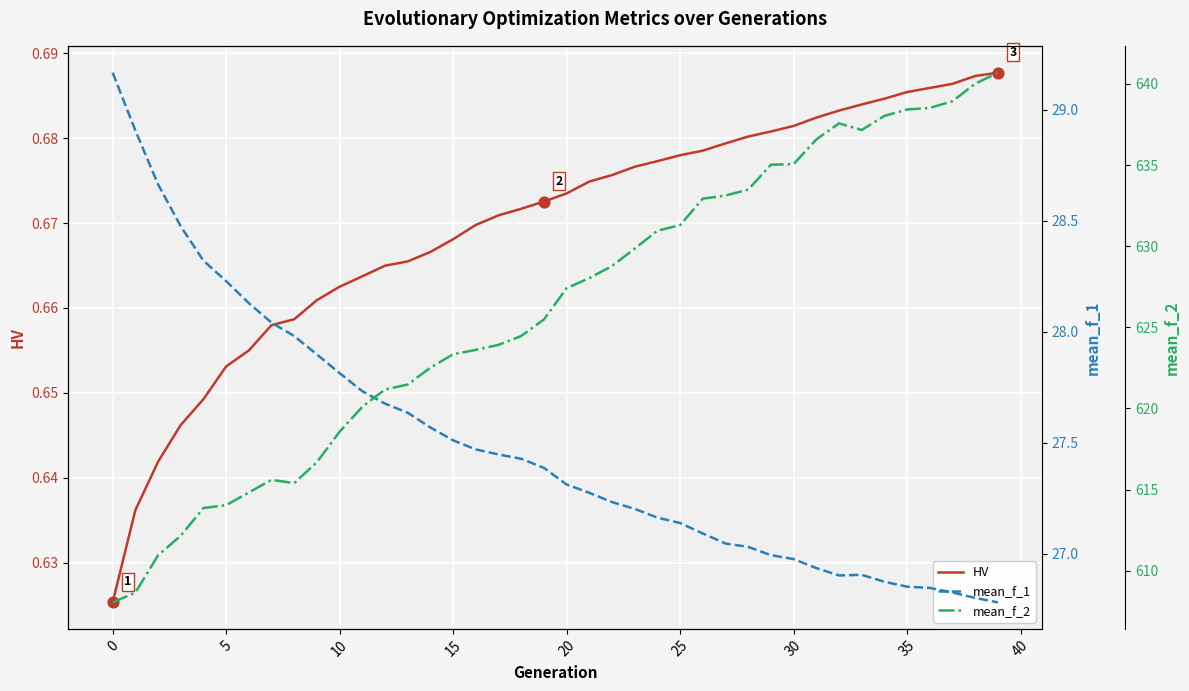

At which category is the sum across all series the highest?

39